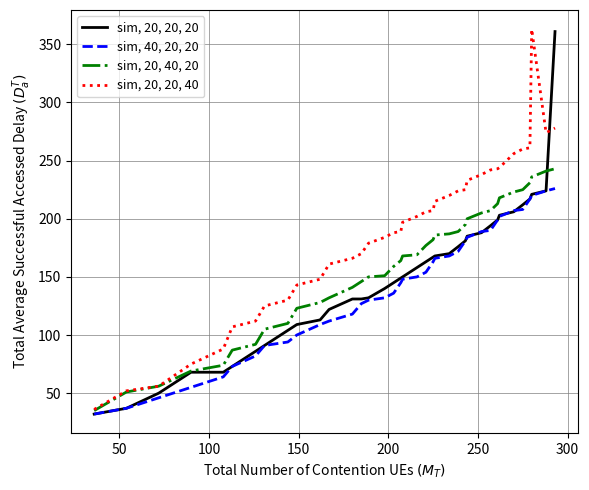

Which series has the largest total across all categories?

sim, 20, 20, 40